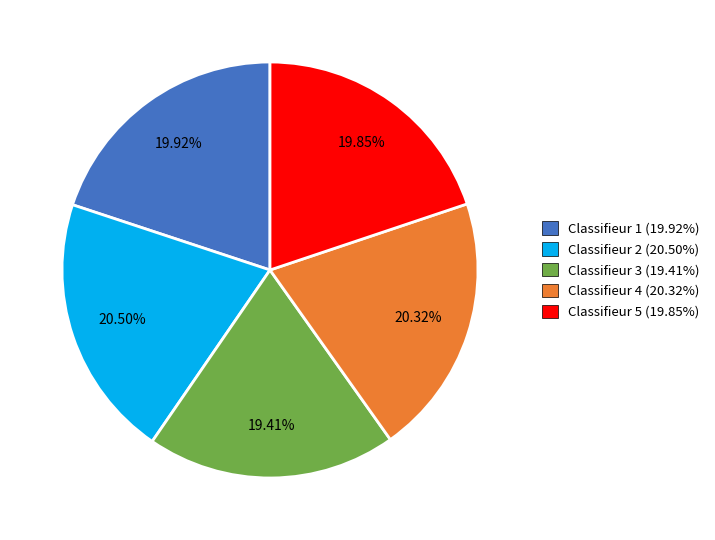

Is there a majority slice in this chart?

No